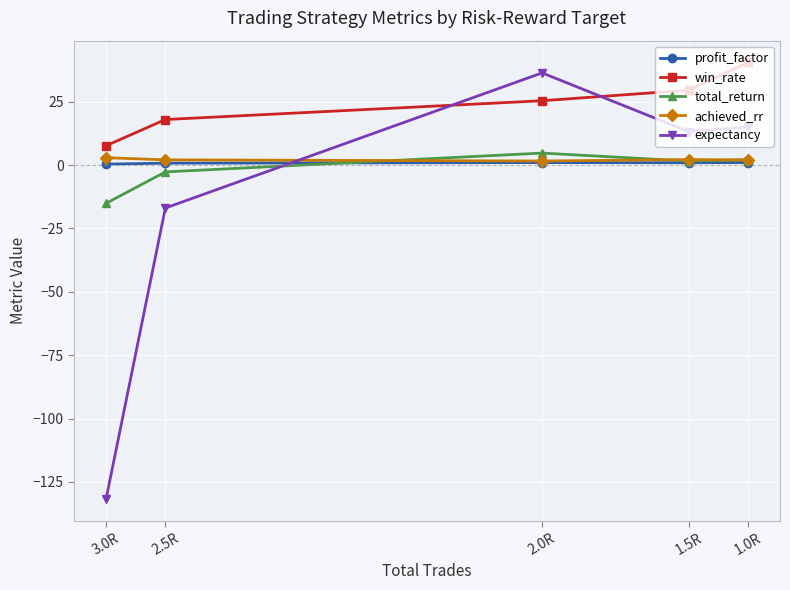

What is the value of the achieved_rr point at the 1st from the left?

2.9